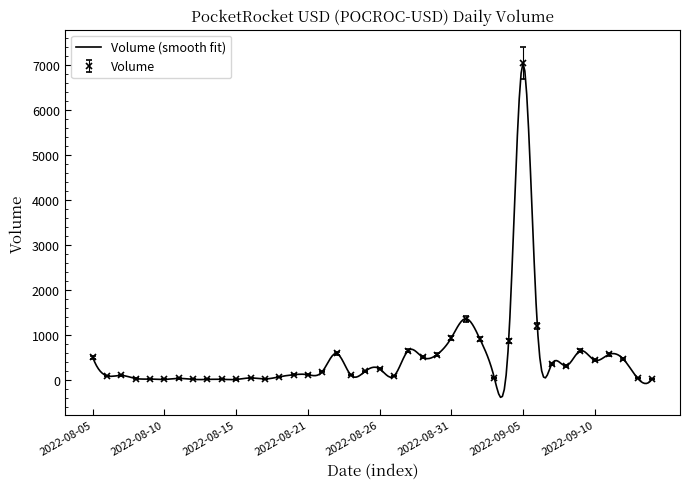

The chart shows a value of 855 at 2022-08-05. True or false?

False